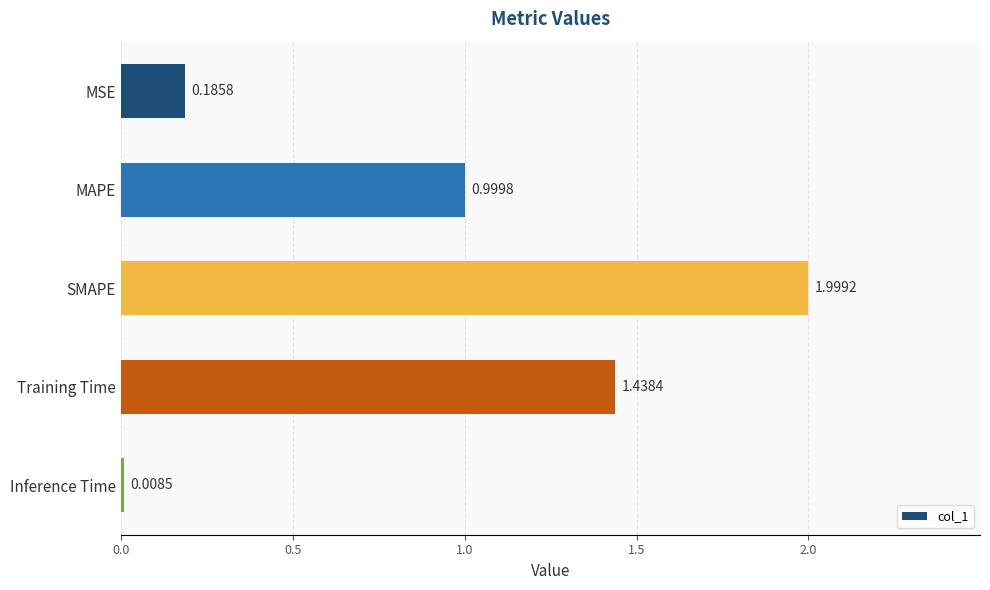

List the labels in order of value, largest first.

SMAPE, Training Time, MAPE, MSE, Inference Time